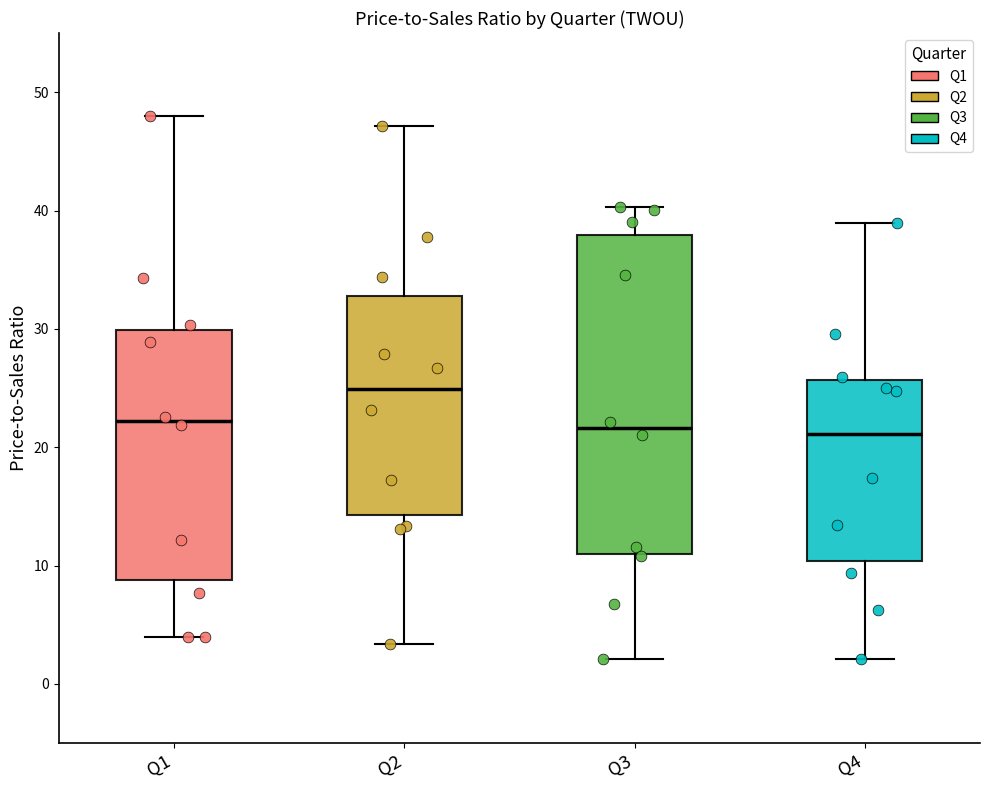

Reading left to right, transcribe this box plot: for each box, give where its median line is, the range the box spans, and where its two whiskers end, as read against the y-axis. The values are not printed on the chart, so give them approximately, as read against the axis.

Q1: median 22, box 9 to 30, whiskers 4 to 48
Q2: median 25, box 14 to 33, whiskers 3 to 47
Q3: median 22, box 11 to 38, whiskers 2 to 40
Q4: median 21, box 10 to 26, whiskers 2 to 39